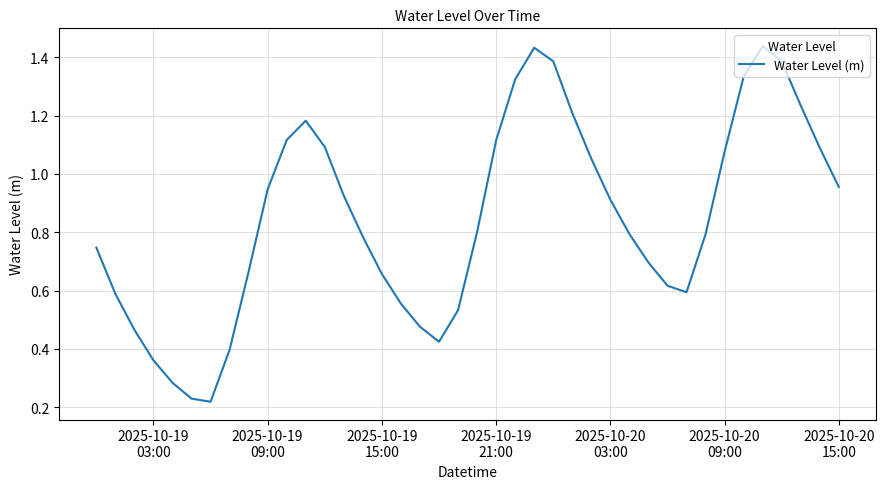

Is this an area chart (filled region under the line)?

No